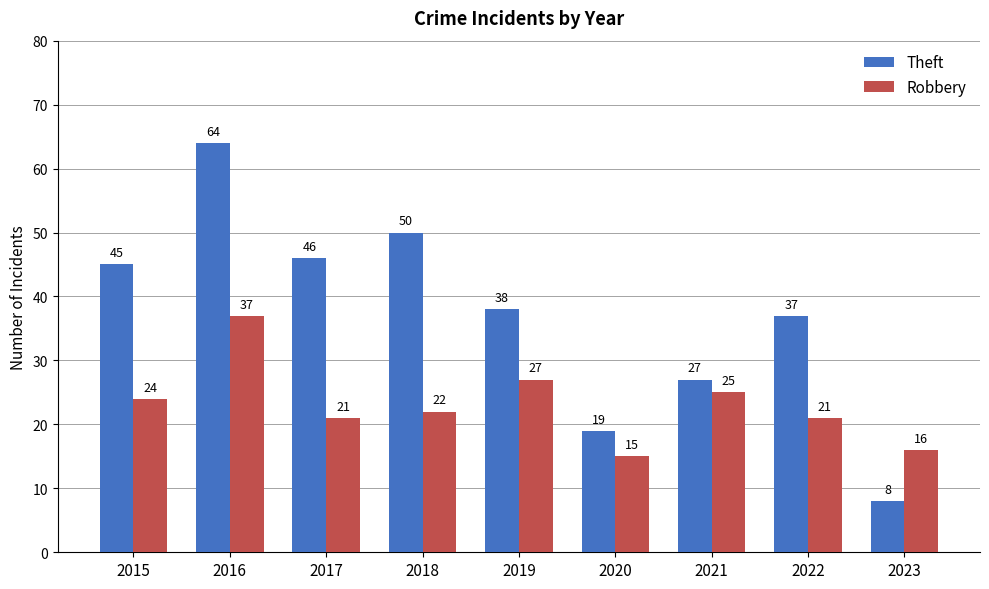

Which series has the largest range (max minus min)?

Theft